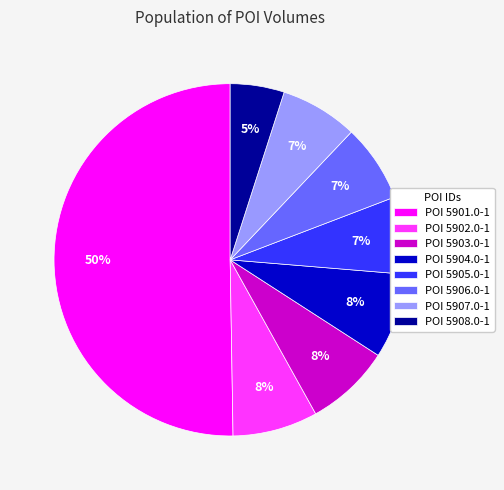

How many slices are in this pie chart?

8